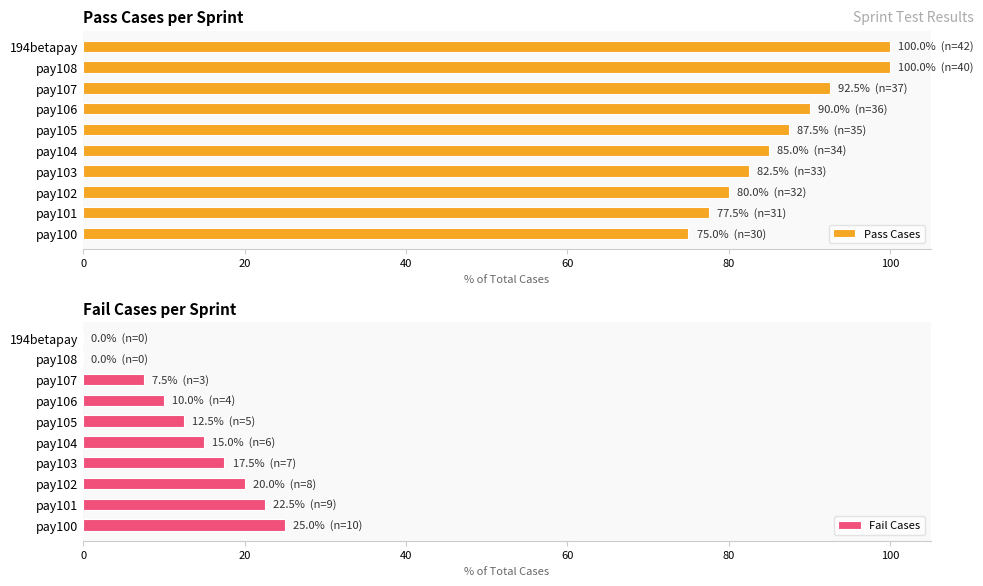

Does the chart contain stacked bars?

No